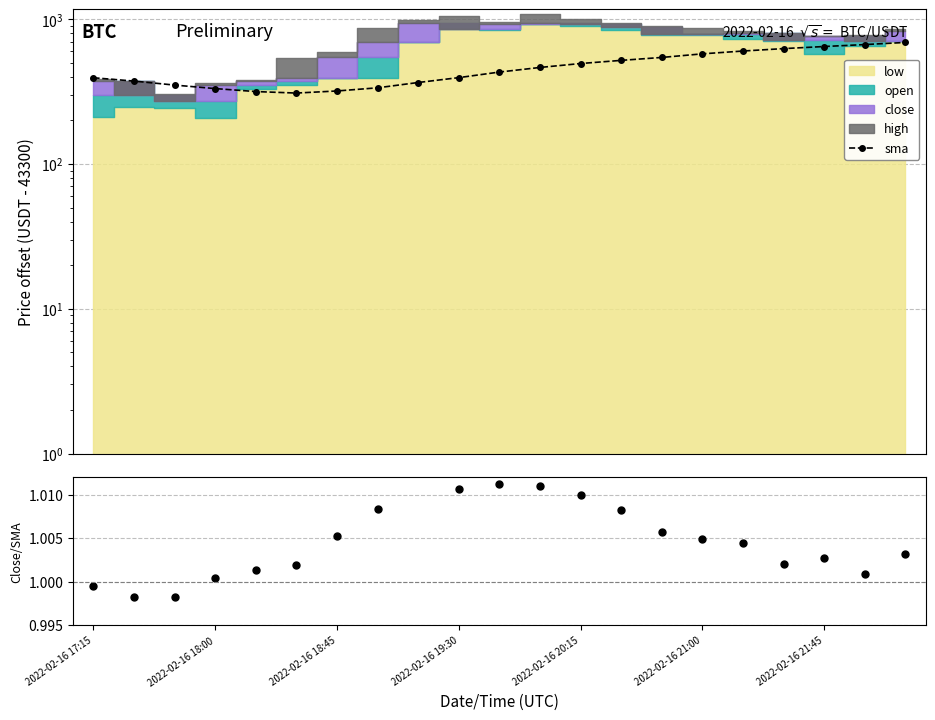

The value of sma at 2022-02-16 18:45 is 467.2. True or false?

False